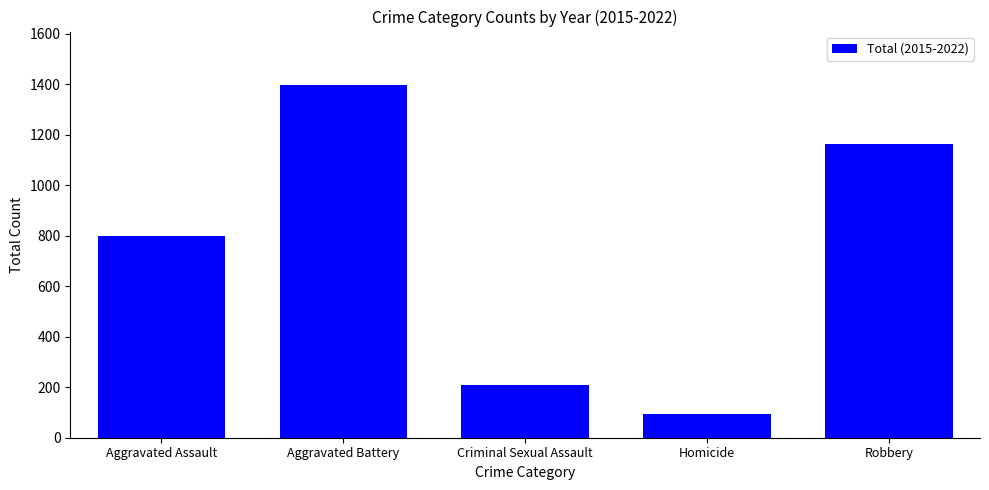

What is the difference between the values at Aggravated Assault and Criminal Sexual Assault?

592